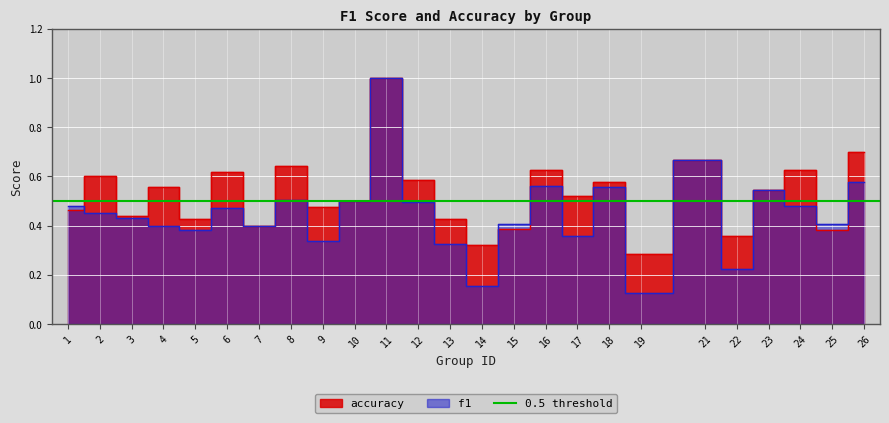

Rank the categories by f1 value from lowest to highest.

19, 14, 22, 13, 9, 17, 5, 4, 7, 25, 15, 3, 2, 6, 24, 1, 12, 10, 8, 23, 18, 16, 26, 21, 11